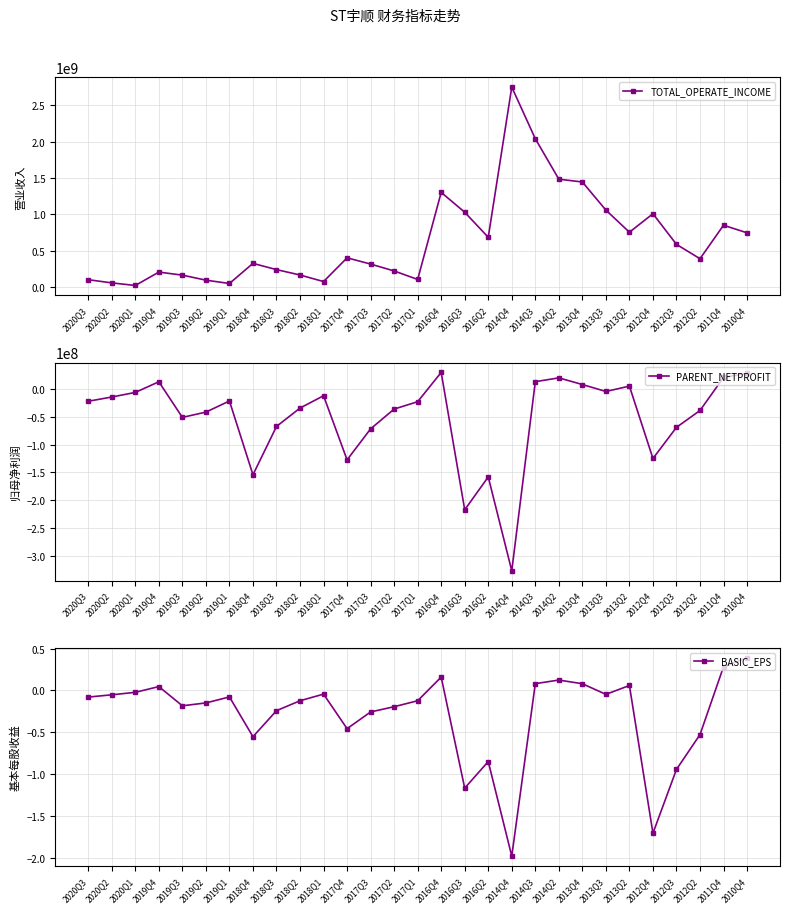

Is it true that TOTAL_OPERATE_INCOME equals 100027850.2 at 2020Q2?

False